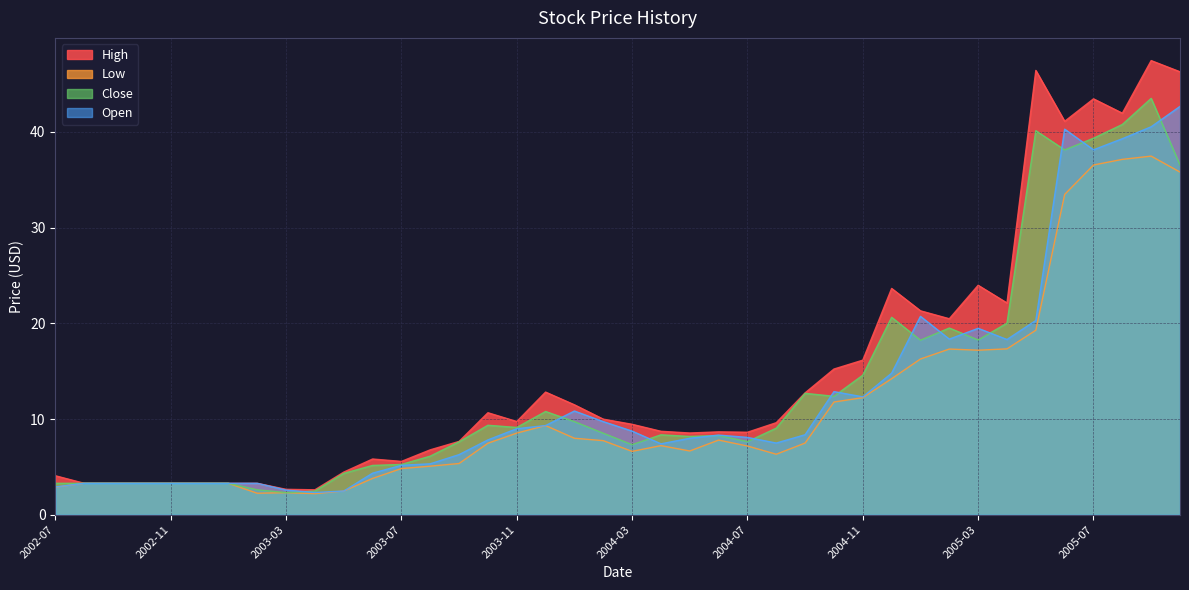

What is the label of the 3rd point from the left?

2002-09